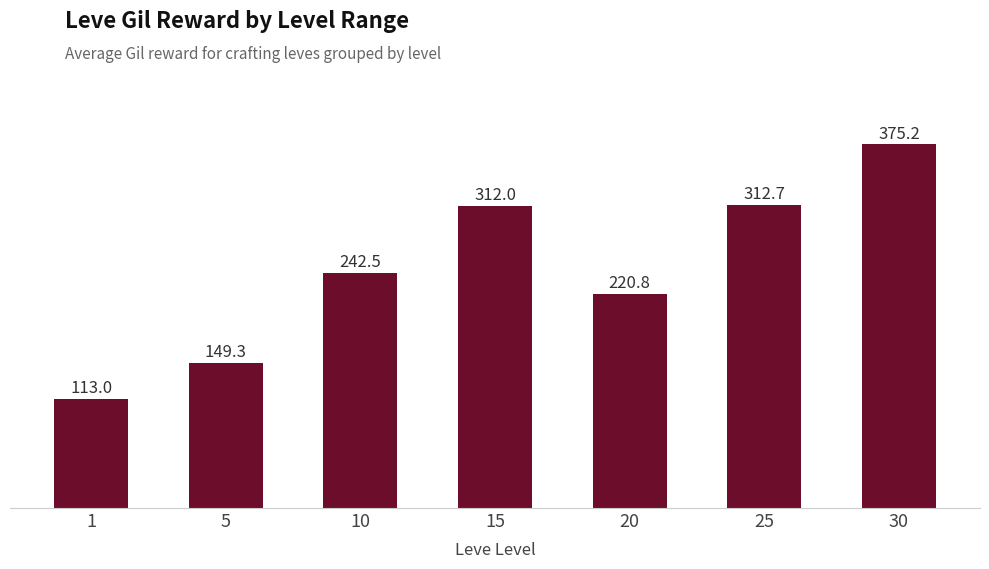

Reading left to right, what are all the values shown in this chart?

113.0	149.3	242.5	312.0	220.8	312.7	375.2